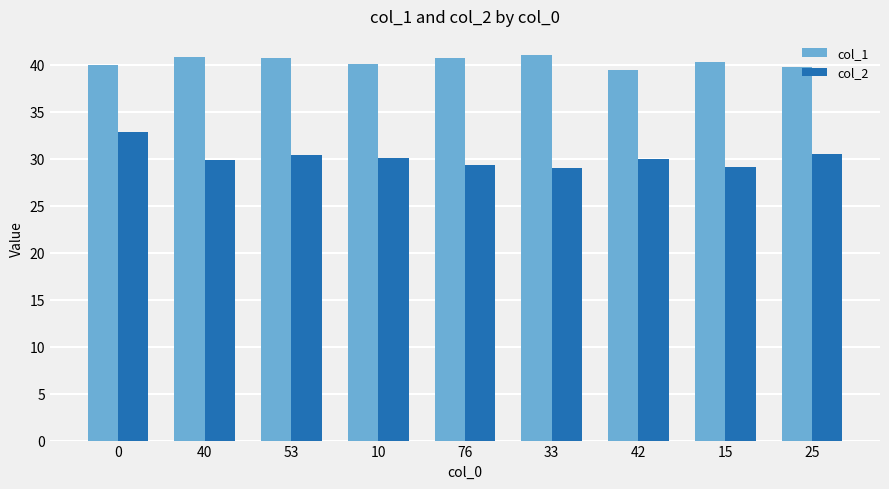

What position from the left is 15?

8